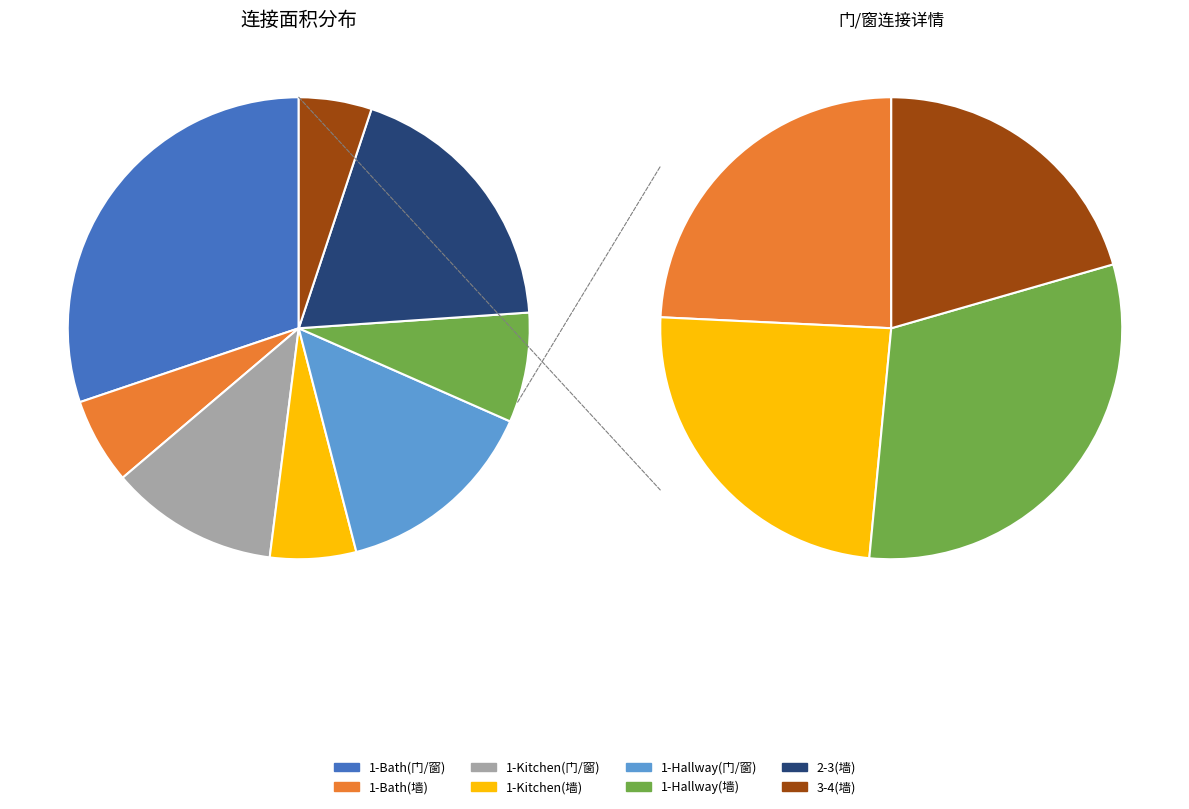

To the nearest percent, what is the difference between the largest and smallest slice percentages?

25%